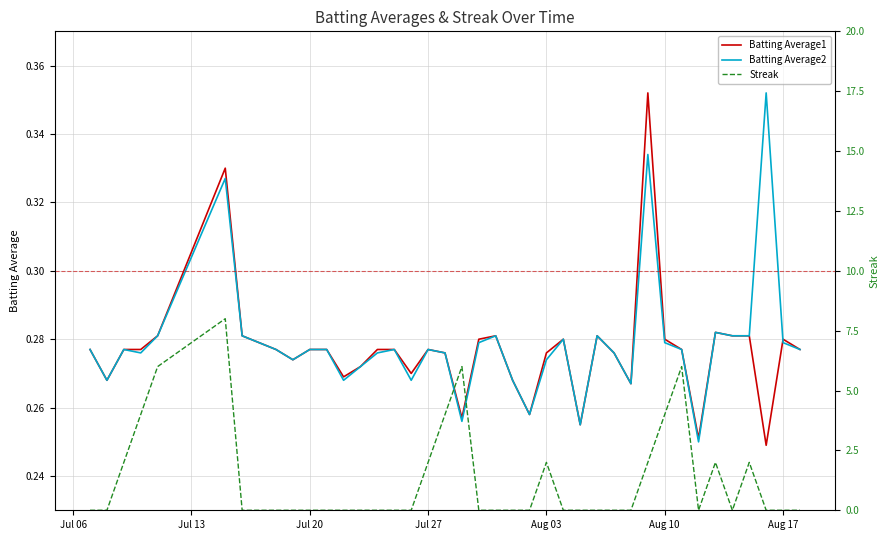

True or false: Batting Average1 has a value of 0.2 at Aug 17.

False